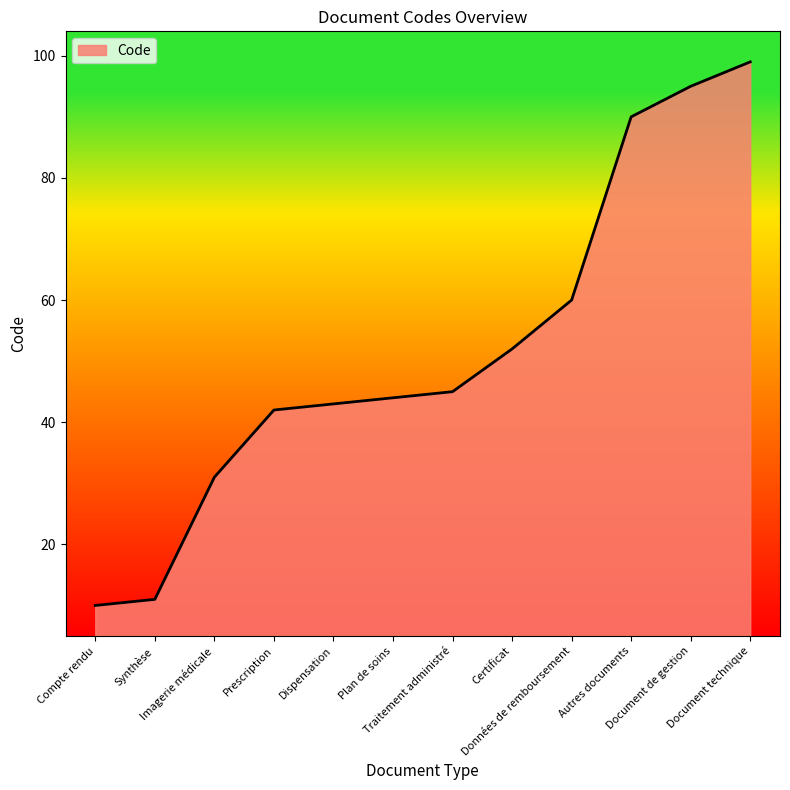

Is it true that the value at Dispensation is 13?

False